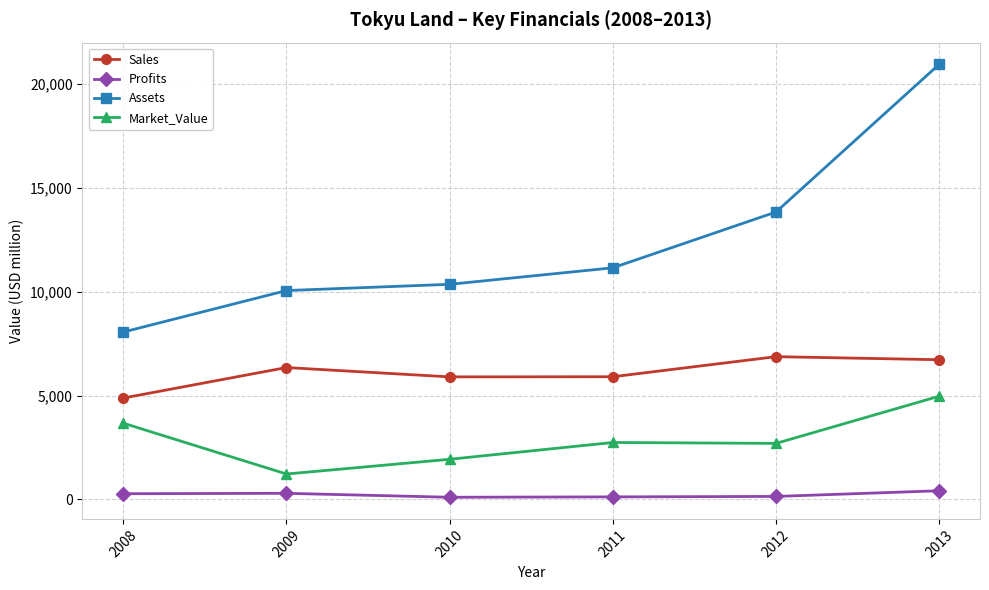

List the series in order of their overall mean, highest first.

Assets, Sales, Market_Value, Profits